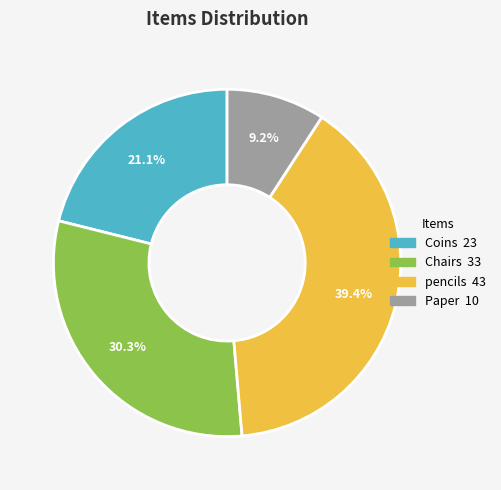

How many segments does this pie chart have?

4